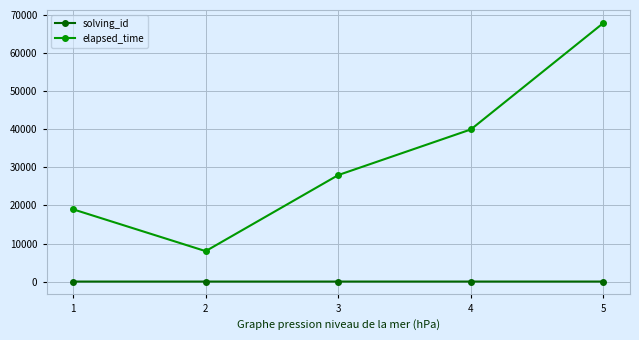

What is the maximum value shown in the chart?

68000